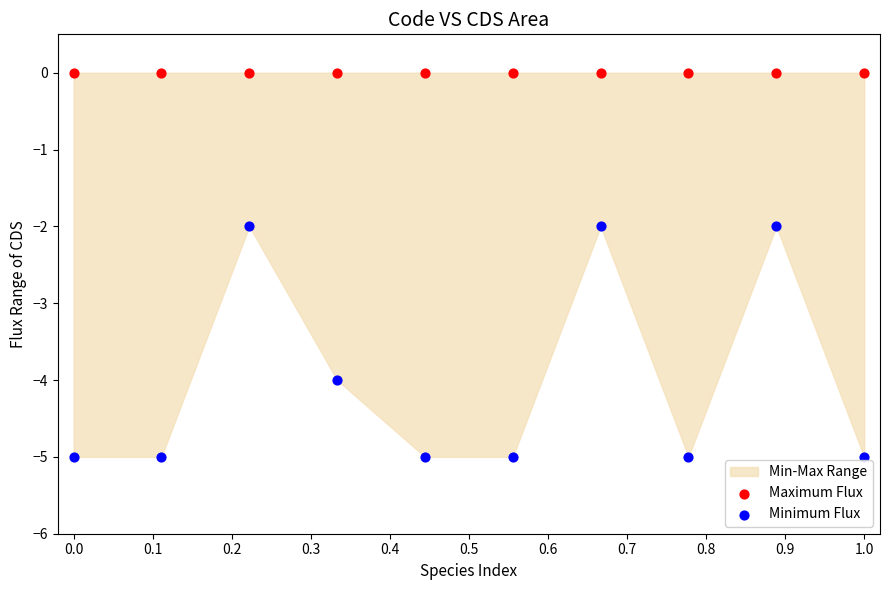

Which series reaches the minimum Y coordinate?

Minimum Flux